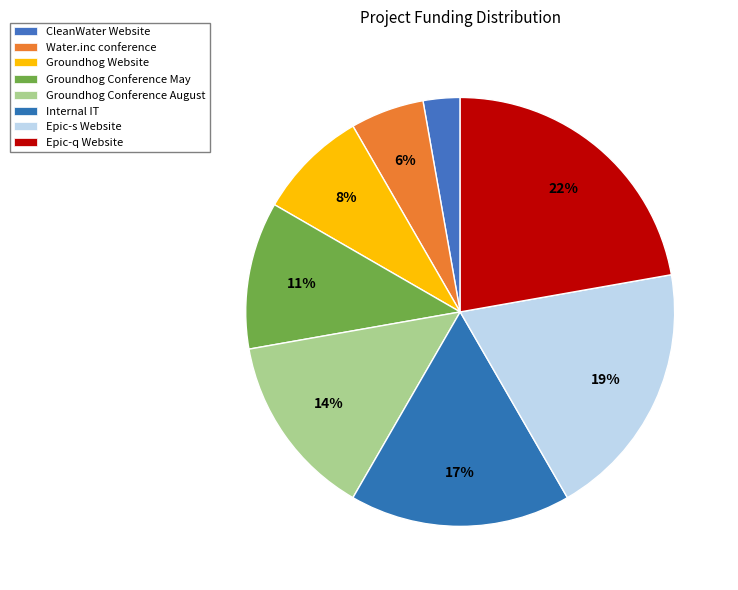

Do Groundhog Conference August and Groundhog Website together represent more than half of the pie?

No